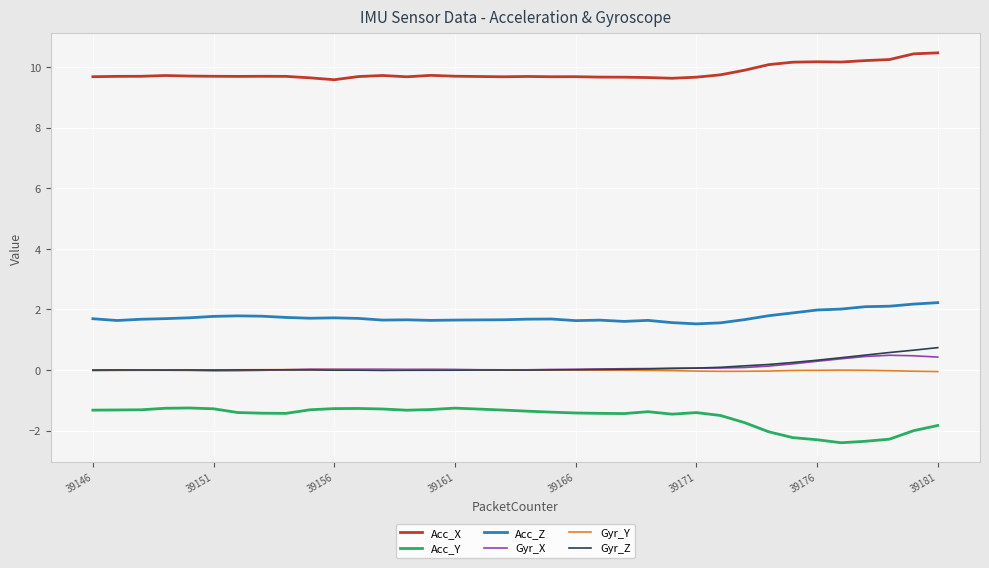

Which series has the widest spread of values?

Acc_Y